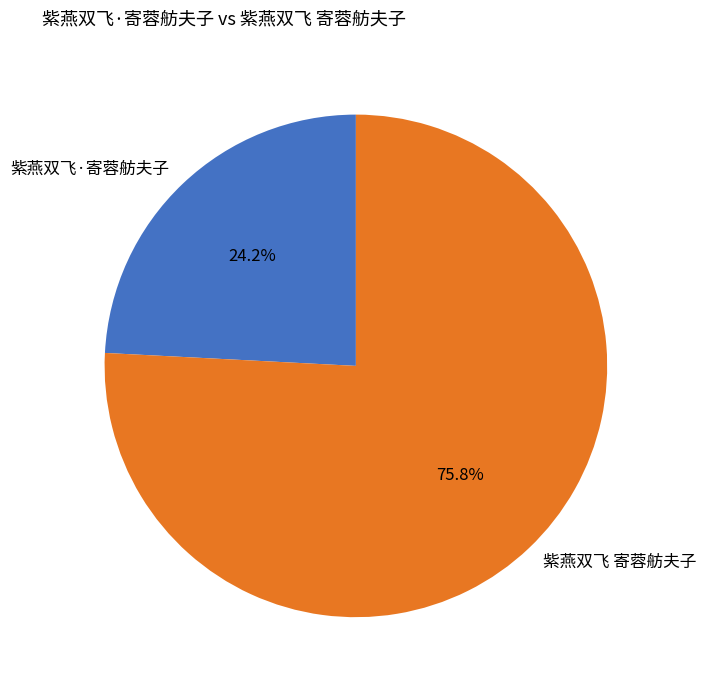

Which category accounts for the majority?

紫燕双飞 寄蓉舫夫子